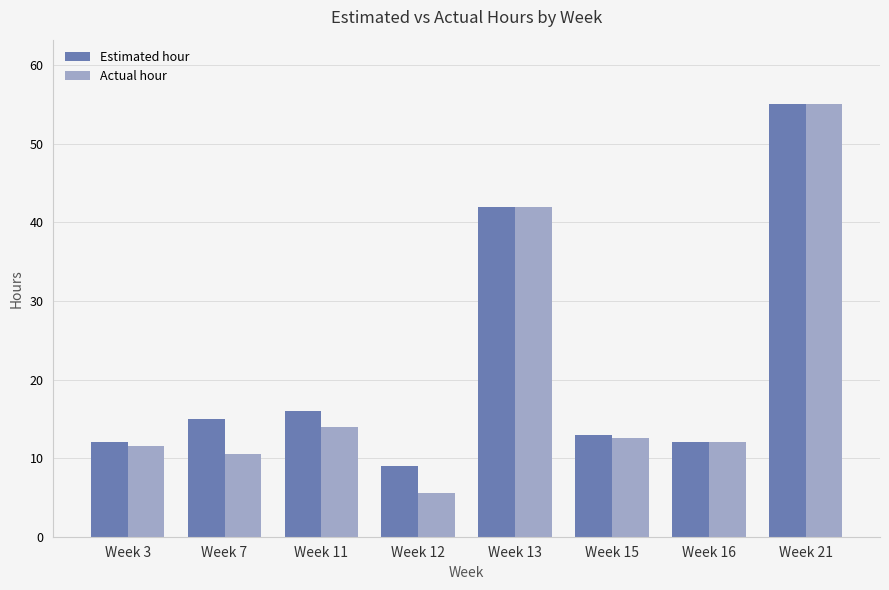

What is the value of the Estimated hour bar at the 6th from the left?

13.0